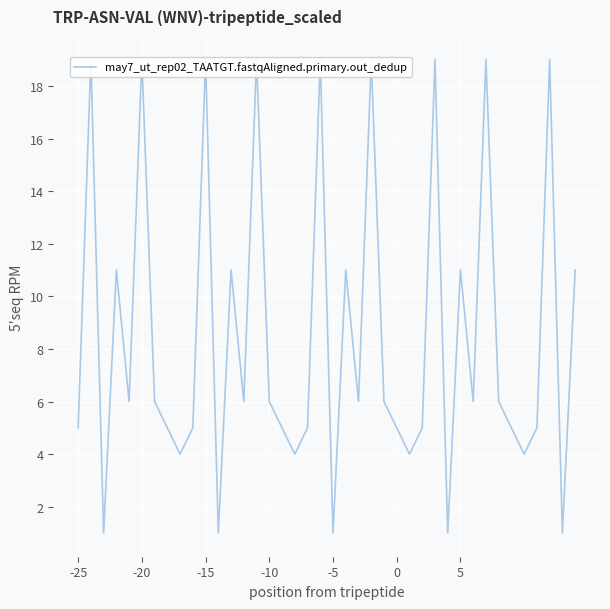

Which category has the highest value across all series?

-20